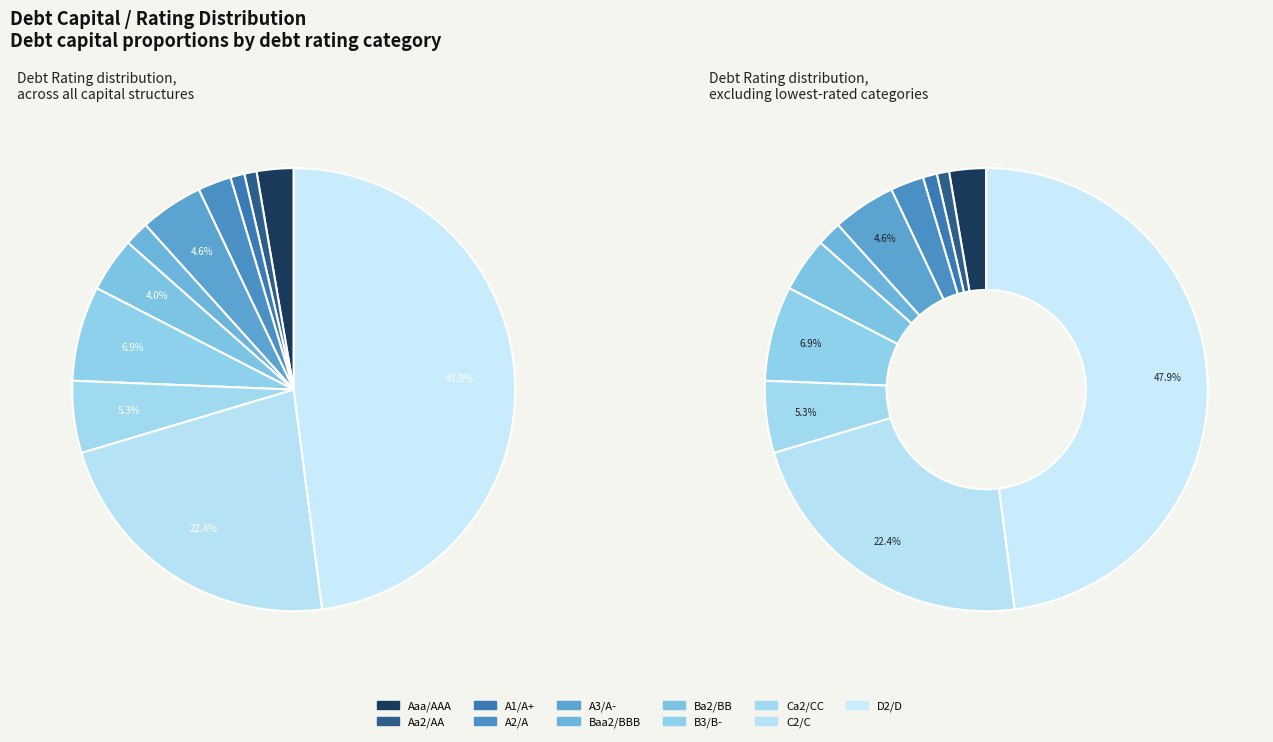

Does Baa2/BBB account for over 50% of the chart?

No